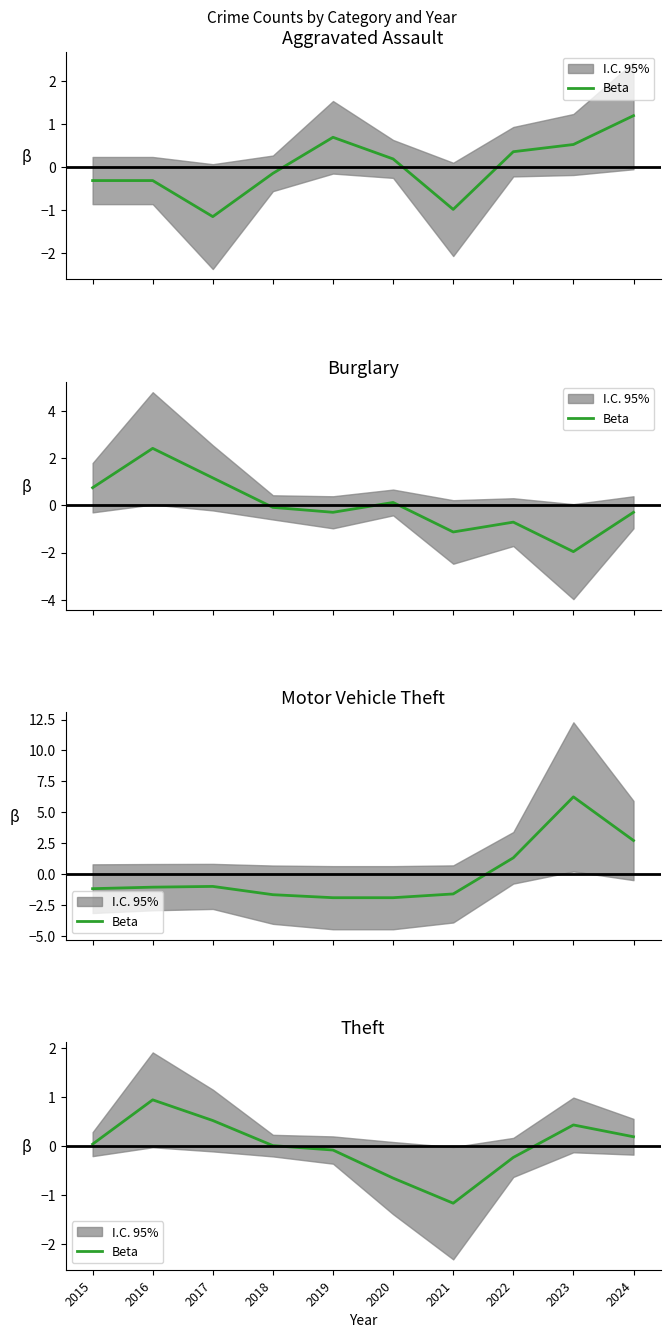

Between 2022 and 2021, which is larger?

2022